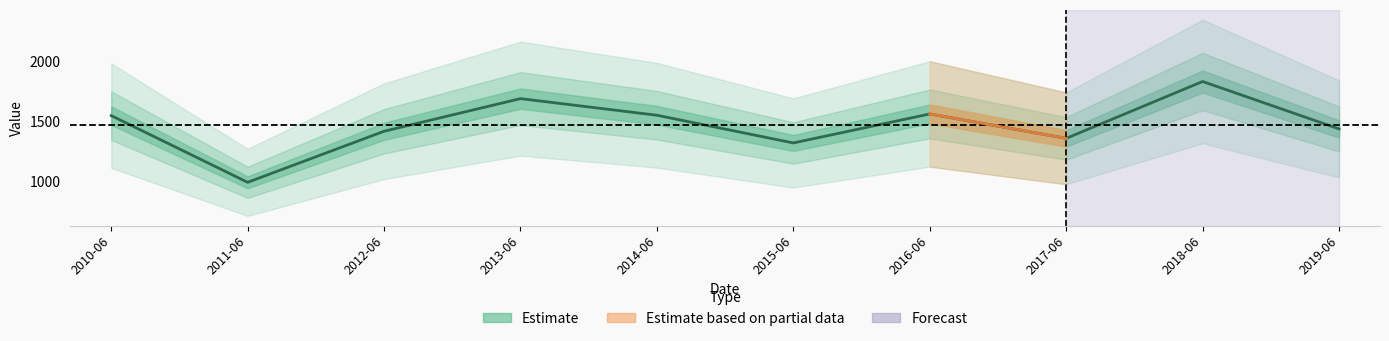

Count the number of data series in this chart.

1